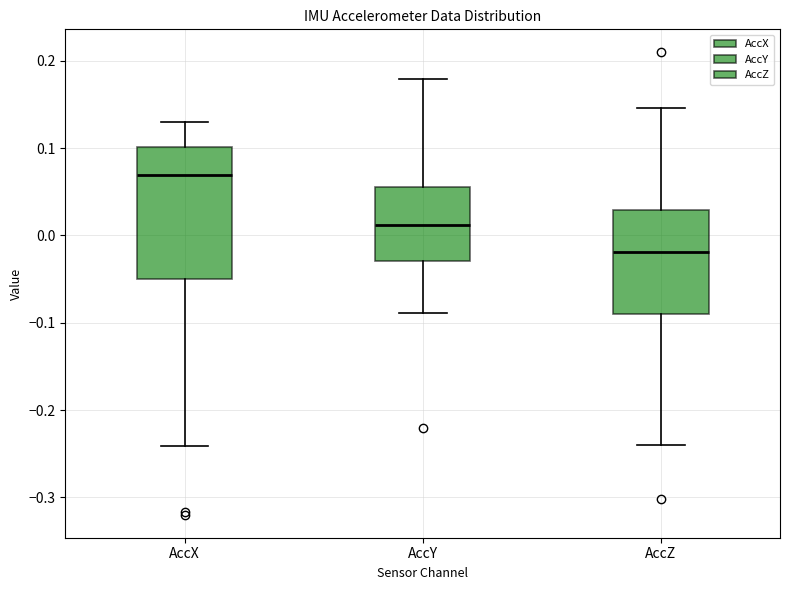

Where does the lower whisker of the box for AccY end on the y-axis? The values are not printed on the chart, so give them approximately, as read against the axis.

-0.09